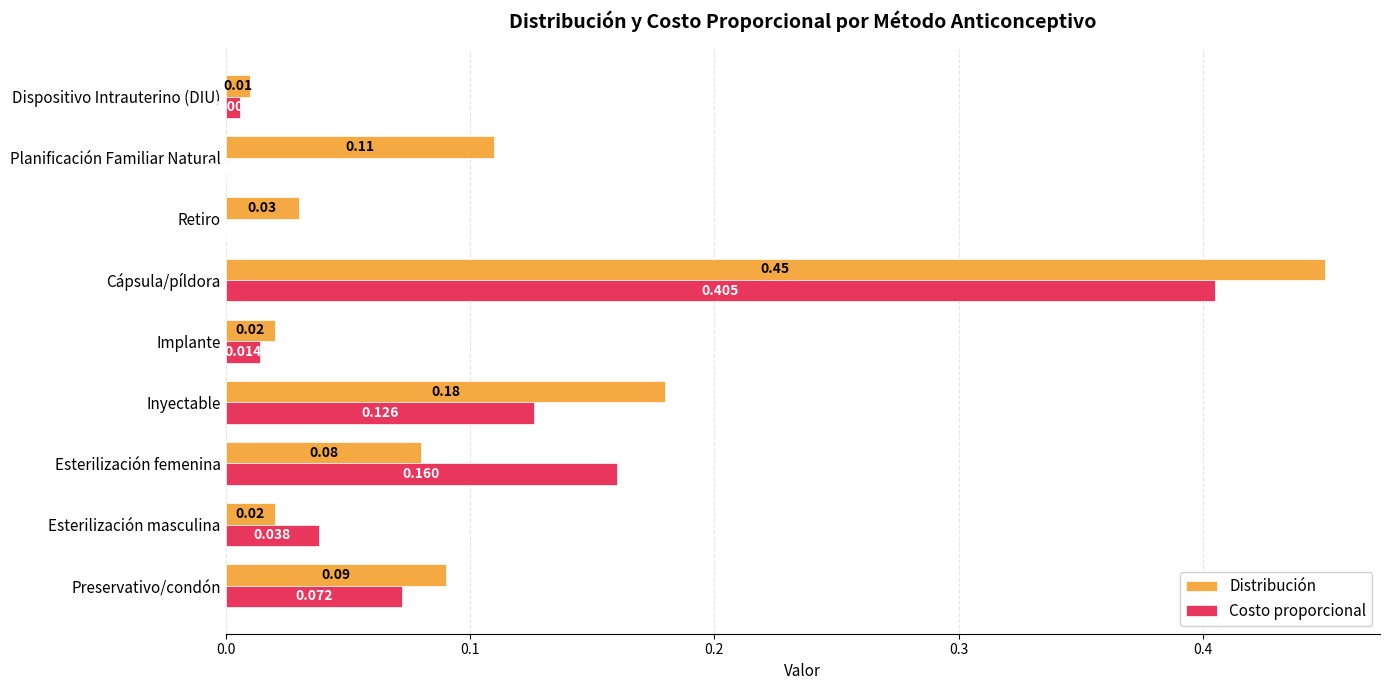

Which series has the largest total across all categories?

Distribución